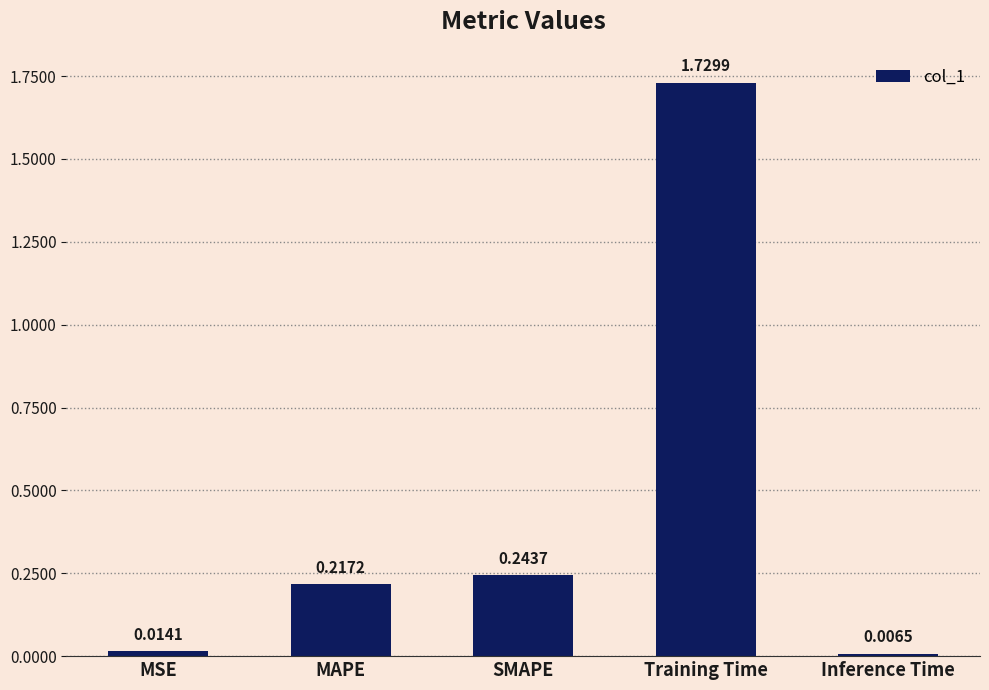

Rank the categories by value from lowest to highest.

Inference Time, MSE, MAPE, SMAPE, Training Time